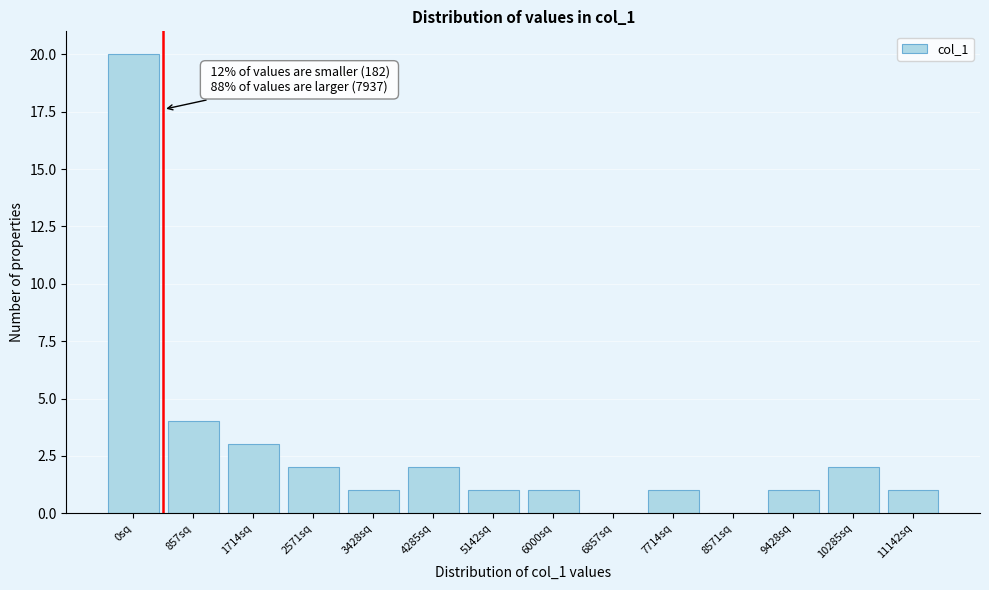

Reading left to right, extract all data points from this chart.

0sq=20	857sq=4	1714sq=3	2571sq=2	3428sq=1	4285sq=2	5142sq=1	6000sq=1	6857sq=0	7714sq=1	8571sq=0	9428sq=1	10285sq=2	11142sq=1